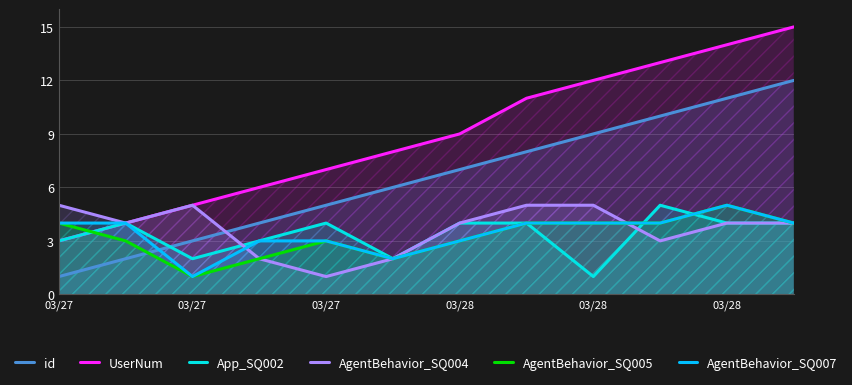

The App_SQ002 series shows 7 at 7. True or false?

False